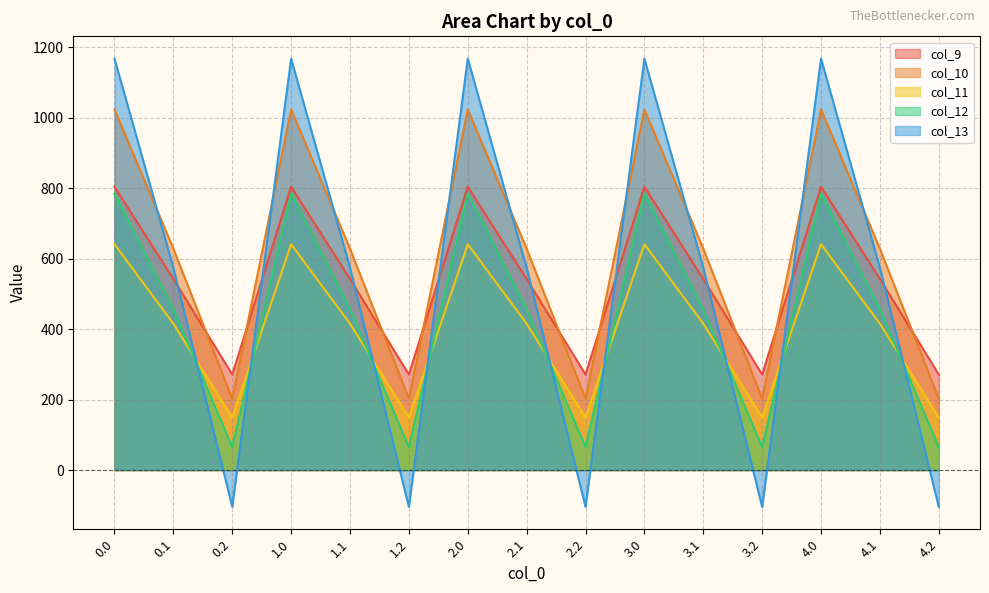

True or false: col_13 and col_10 intersect in this chart.

True